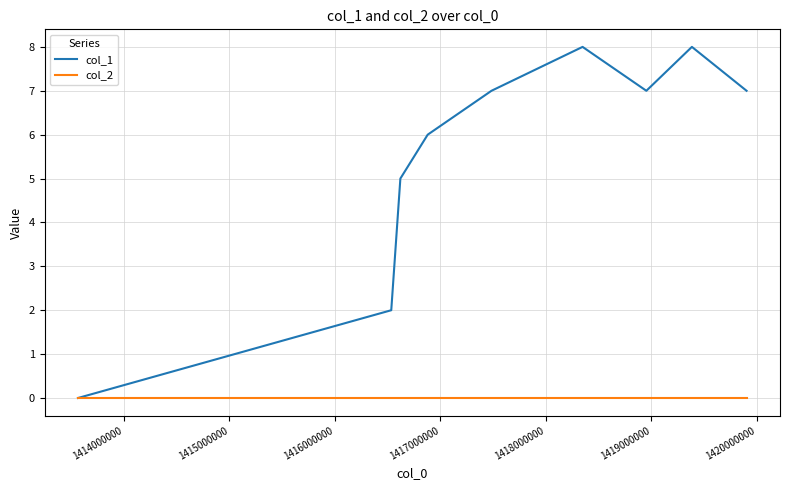

Rank the series by their average value, from lowest to highest.

col_2, col_1